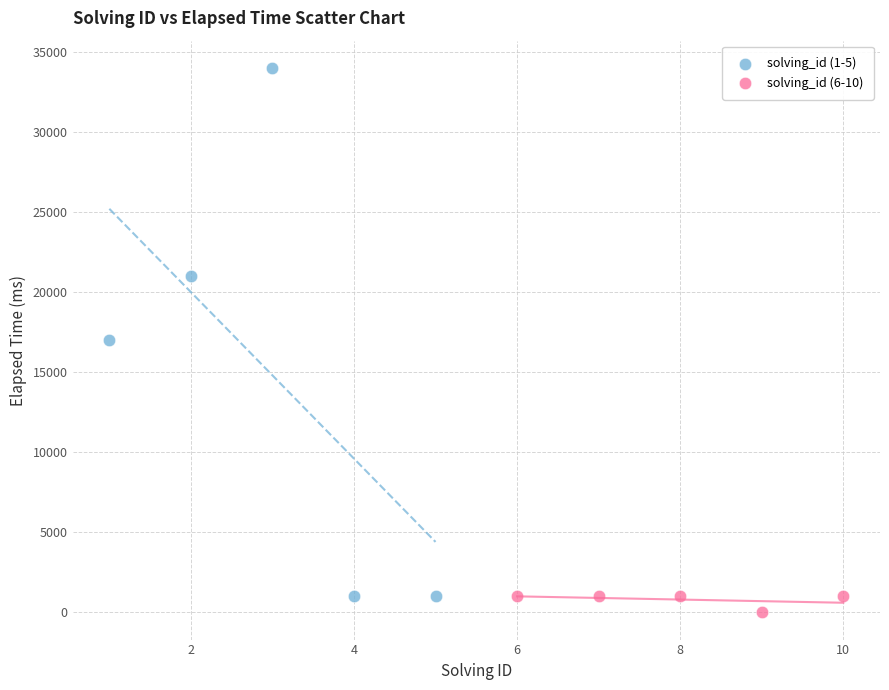

Which series has the widest spread of Y values?

solving_id (1-5)